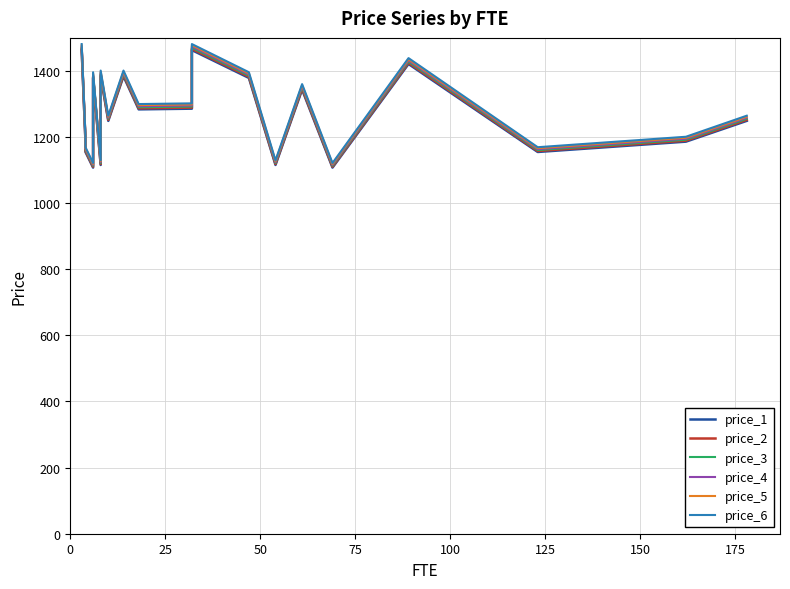

Reading left to right, list all the values displayed in this chart.

price_1: 1461.7	1185.0	1153.8	1106.6	1377.6	1114.6	1382.6	1247.9	1382.6	1282.6	1284.7	1461.7	1377.6	1114.6	1342.2	1106.6	1419.8	1153.8	1185.0	1247.9
price_2: 1465.4	1188.0	1156.7	1109.4	1381.1	1117.4	1386.1	1251.0	1386.1	1285.8	1287.9	1465.4	1381.1	1117.4	1345.5	1109.4	1423.3	1156.7	1188.0	1251.0
price_3: 1469.0	1191.0	1159.6	1112.1	1384.5	1120.1	1389.5	1254.1	1389.5	1289.0	1291.1	1469.0	1384.5	1120.1	1348.9	1112.1	1426.9	1159.6	1191.0	1254.1
price_4: 1472.7	1193.9	1162.5	1114.9	1387.9	1122.9	1393.0	1257.2	1393.0	1292.2	1294.3	1472.7	1387.9	1122.9	1352.2	1114.9	1430.4	1162.5	1193.9	1257.2
price_5: 1476.3	1196.9	1165.3	1117.7	1391.4	1125.7	1396.4	1260.3	1396.4	1295.4	1297.5	1476.3	1391.4	1125.7	1355.6	1117.7	1434.0	1165.3	1196.9	1260.3
price_6: 1480.0	1199.8	1168.2	1120.4	1394.8	1128.5	1399.9	1263.5	1399.9	1298.7	1300.8	1480.0	1394.8	1128.5	1358.9	1120.4	1437.5	1168.2	1199.8	1263.5